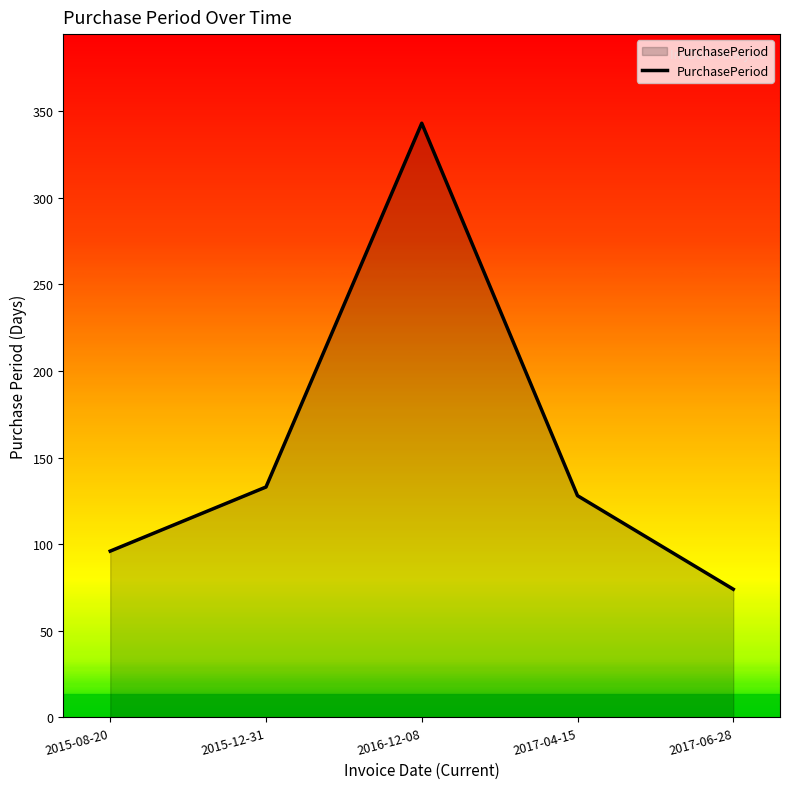

Rank the categories by value from highest to lowest.

2016-12-08, 2015-12-31, 2017-04-15, 2015-08-20, 2017-06-28